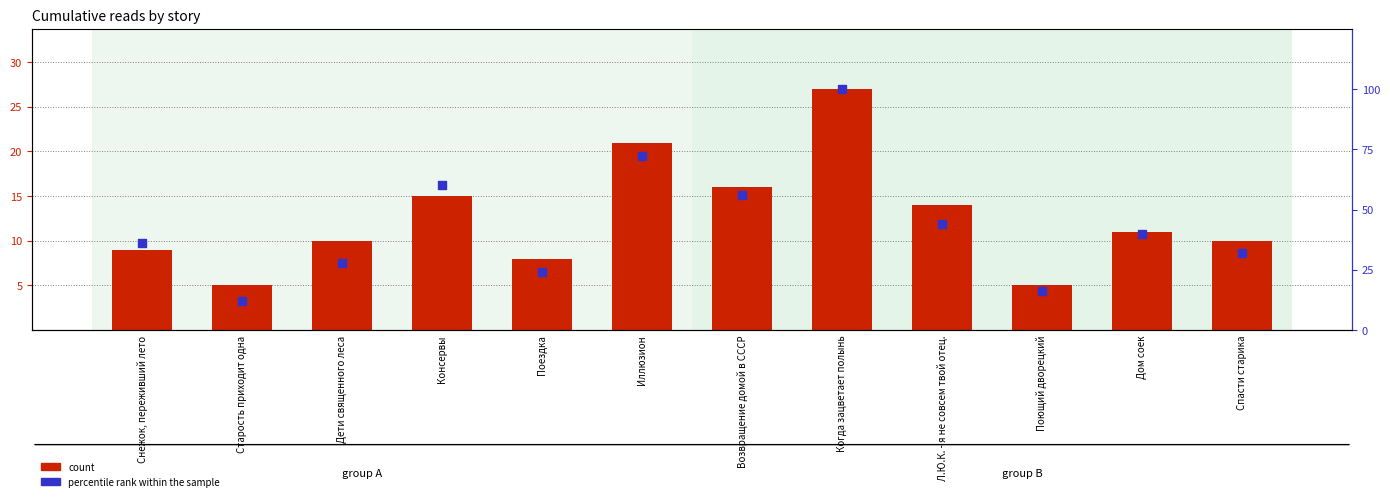

At how many categories does at least one series exceed 16?

10